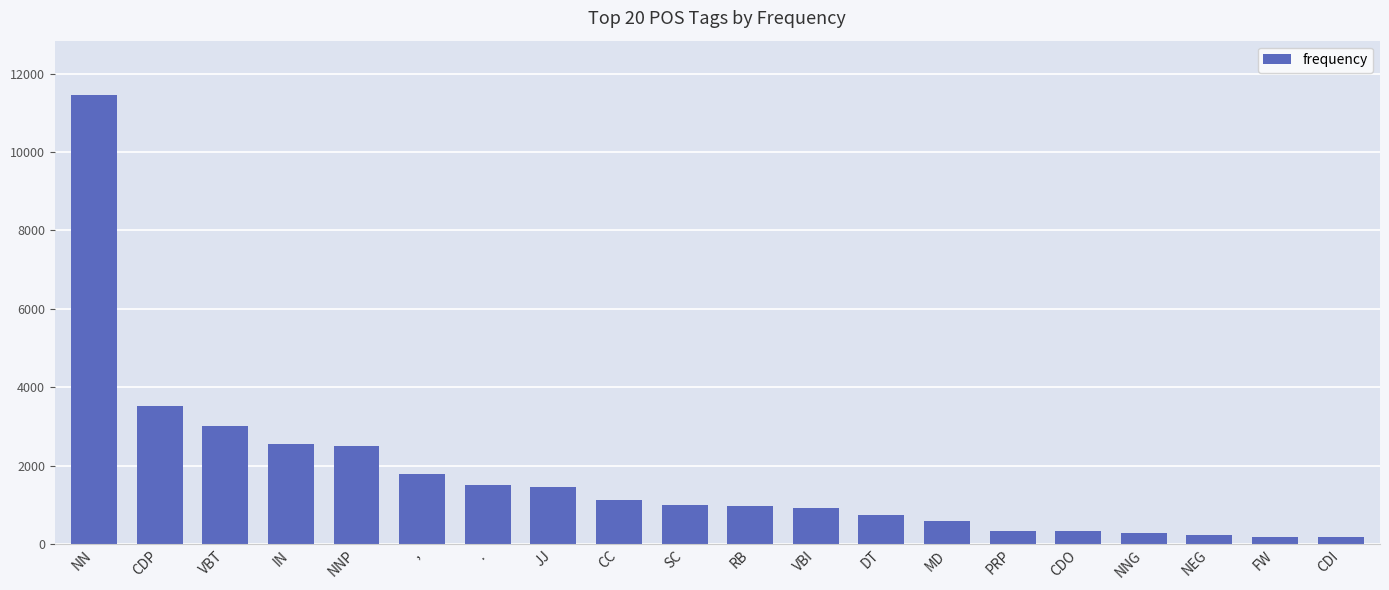

The value at NEG is 224. True or false?

True